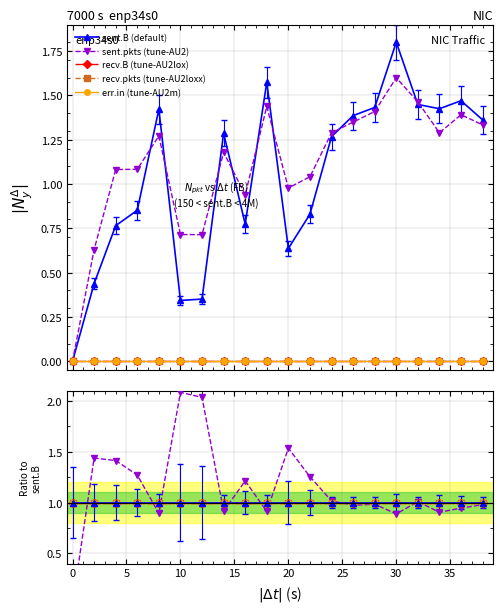

The sent.B (default) series shows 1.8 at −5. True or false?

False